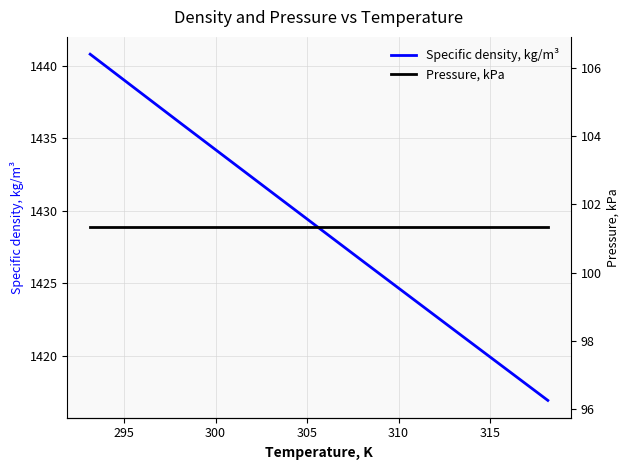

Reading left to right, list all the values displayed in this chart.

Specific density, kg/m³: 1440.8	1436.0	1431.2	1426.4	1421.7	1416.9
Pressure, kPa: 101.3	101.3	101.3	101.3	101.3	101.3